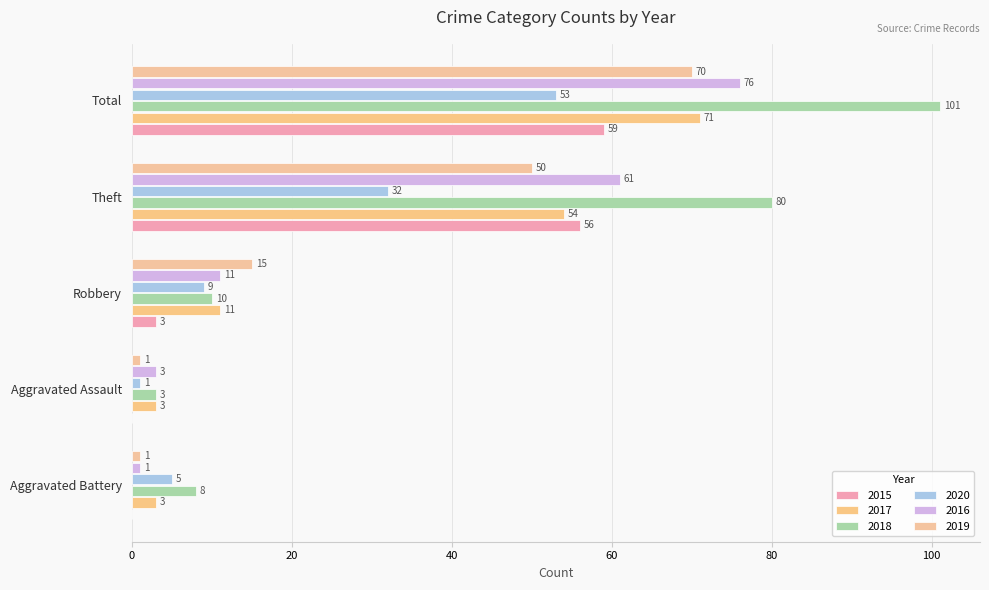

Reading right to left, what are all the values shown in this chart?

2015: 59	56	3	0	0
2017: 71	54	11	3	3
2018: 101	80	10	3	8
2020: 53	32	9	1	5
2016: 76	61	11	3	1
2019: 70	50	15	1	1